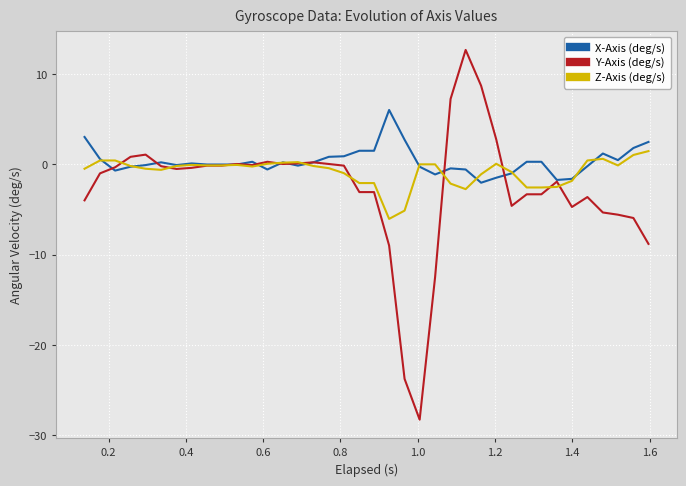

Which series has the largest range (max minus min)?

Y-Axis (deg/s)